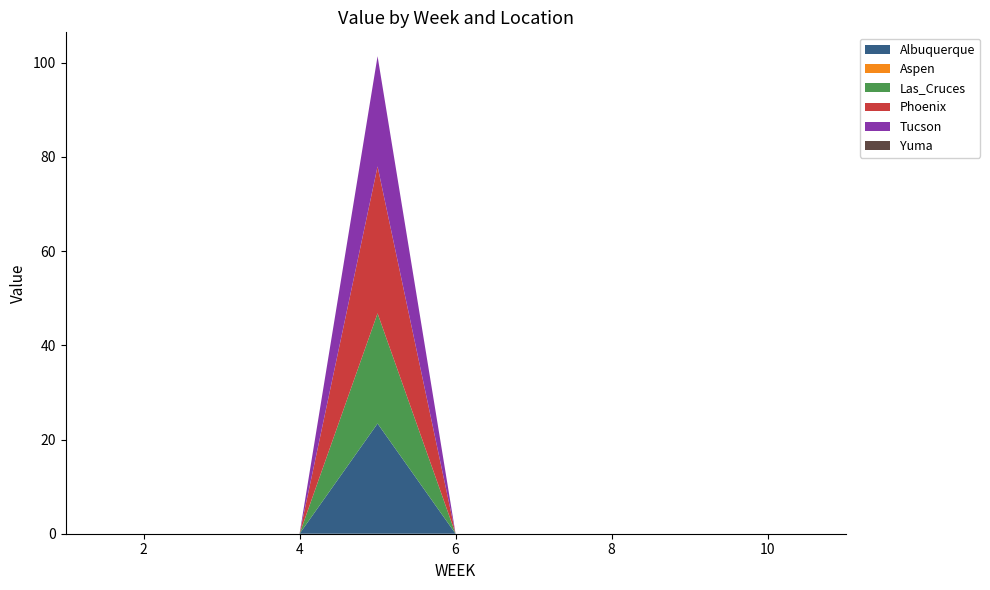

Reading left to right, list all the values displayed in this chart.

Albuquerque: 1=0.0	2=0.0	3=0.0	4=0.0	5=23.4	6=0.0	7=0.0	8=0.0	9=0.0	10=0.0	11=0.0
Aspen: 1=0.0	2=0.0	3=0.0	4=0.0	5=0.0	6=0.0	7=0.0	8=0.0	9=0.0	10=0.0	11=0.0
Las_Cruces: 1=0.0	2=0.0	3=0.0	4=0.0	5=23.4	6=0.0	7=0.0	8=0.0	9=0.0	10=0.0	11=0.0
Phoenix: 1=0.0	2=0.0	3=0.0	4=0.0	5=31.2	6=0.0	7=0.0	8=0.0	9=0.0	10=0.0	11=0.0
Tucson: 1=0.0	2=0.0	3=0.0	4=0.0	5=23.4	6=0.0	7=0.0	8=0.0	9=0.0	10=0.0	11=0.0
Yuma: 1=0.0	2=0.0	3=0.0	4=0.0	5=0.0	6=0.0	7=0.0	8=0.0	9=0.0	10=0.0	11=0.0